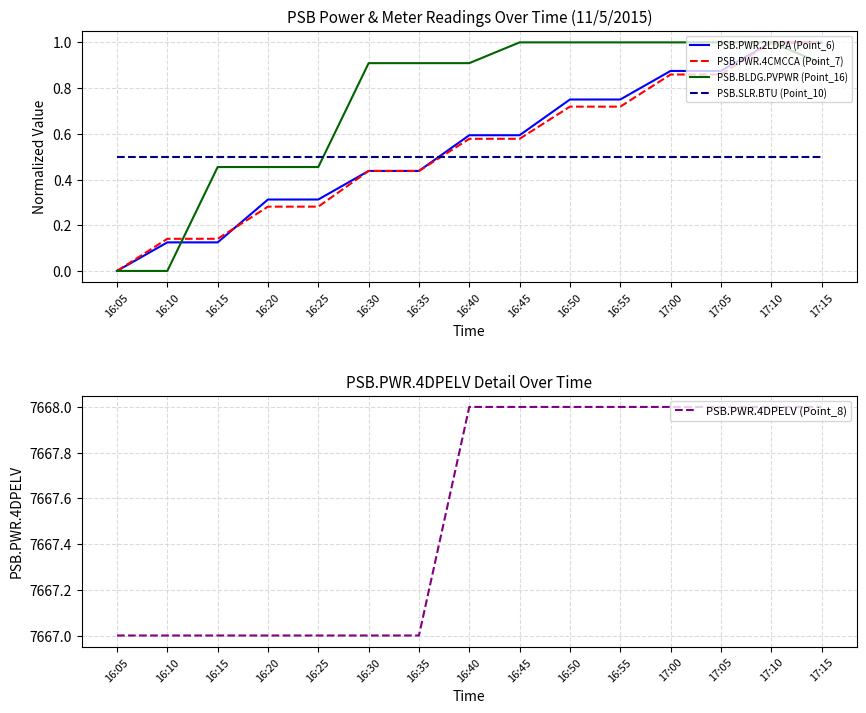

At which label is PSB.SLR.BTU (Point_10) closest to 0?

16:05